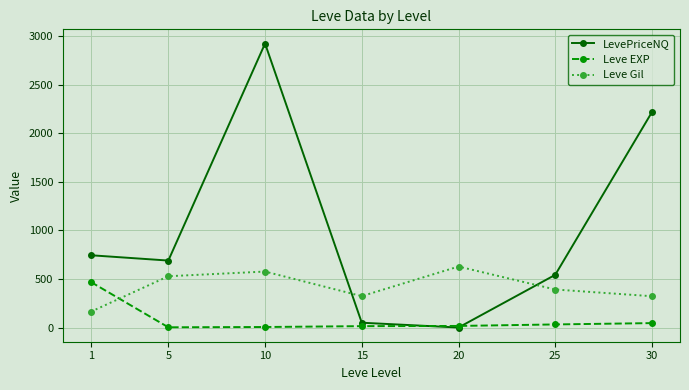

The value of LevePriceNQ at 1 is 1296.5. True or false?

False